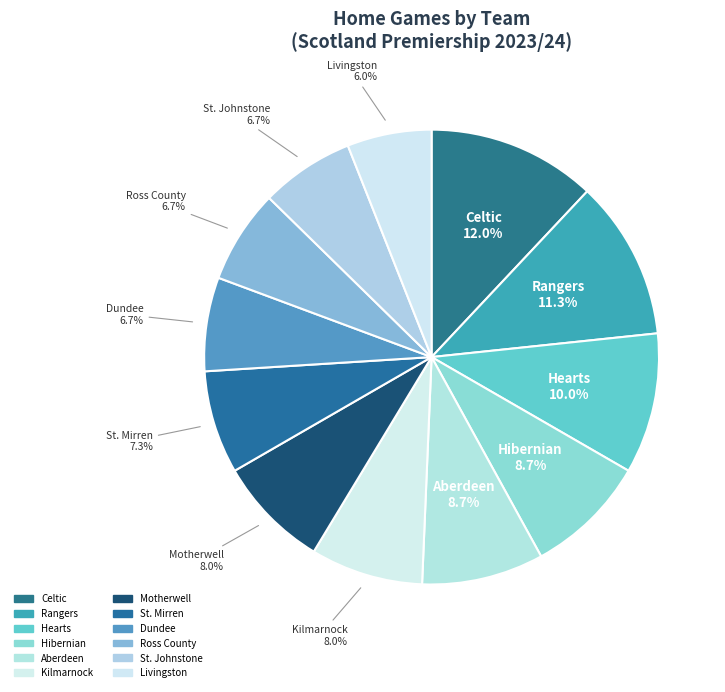

To the nearest percent, what is the difference between the Hibernian and Rangers slice percentages?

3%